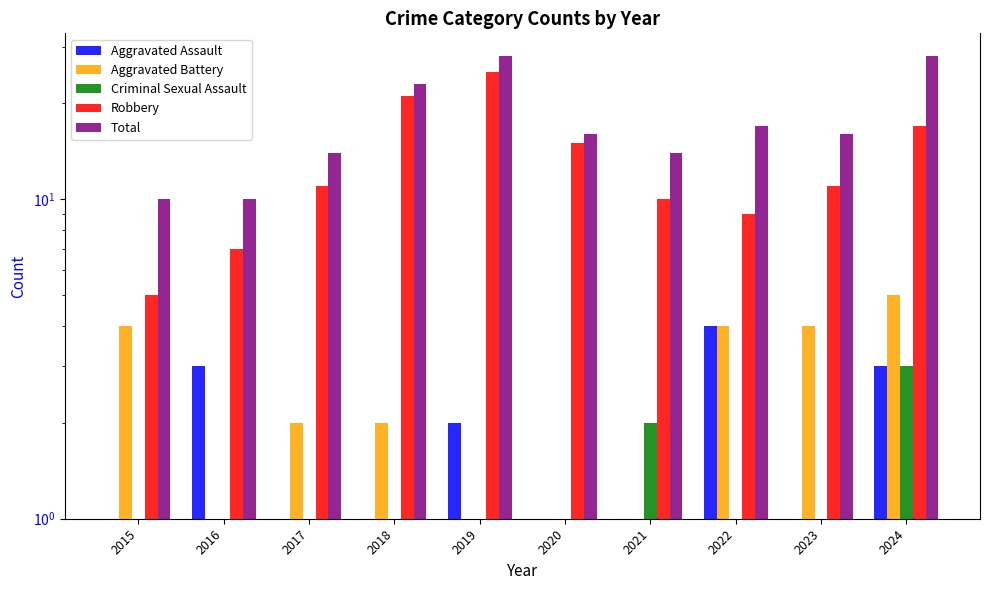

Which series changed the most between 2015 and 2024?

Total